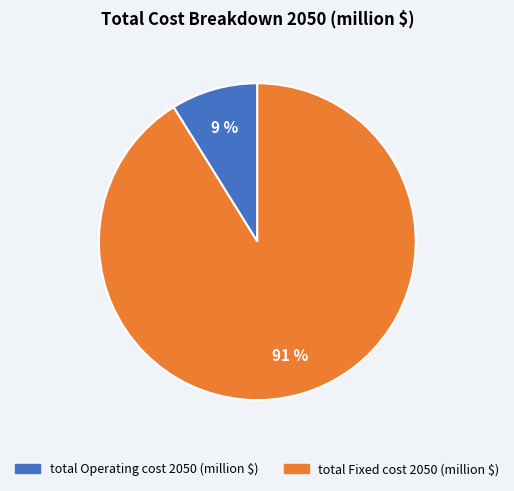

True or false: total Operating cost 2050 (million $) accounts for 14% of the total.

False